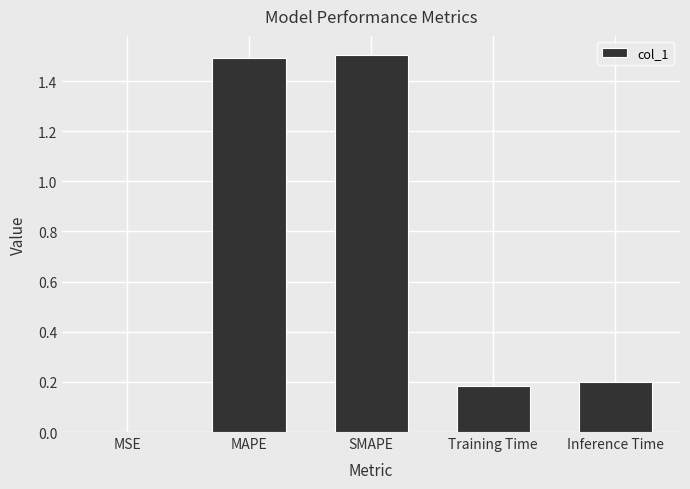

What is the sum of all values?

3.4